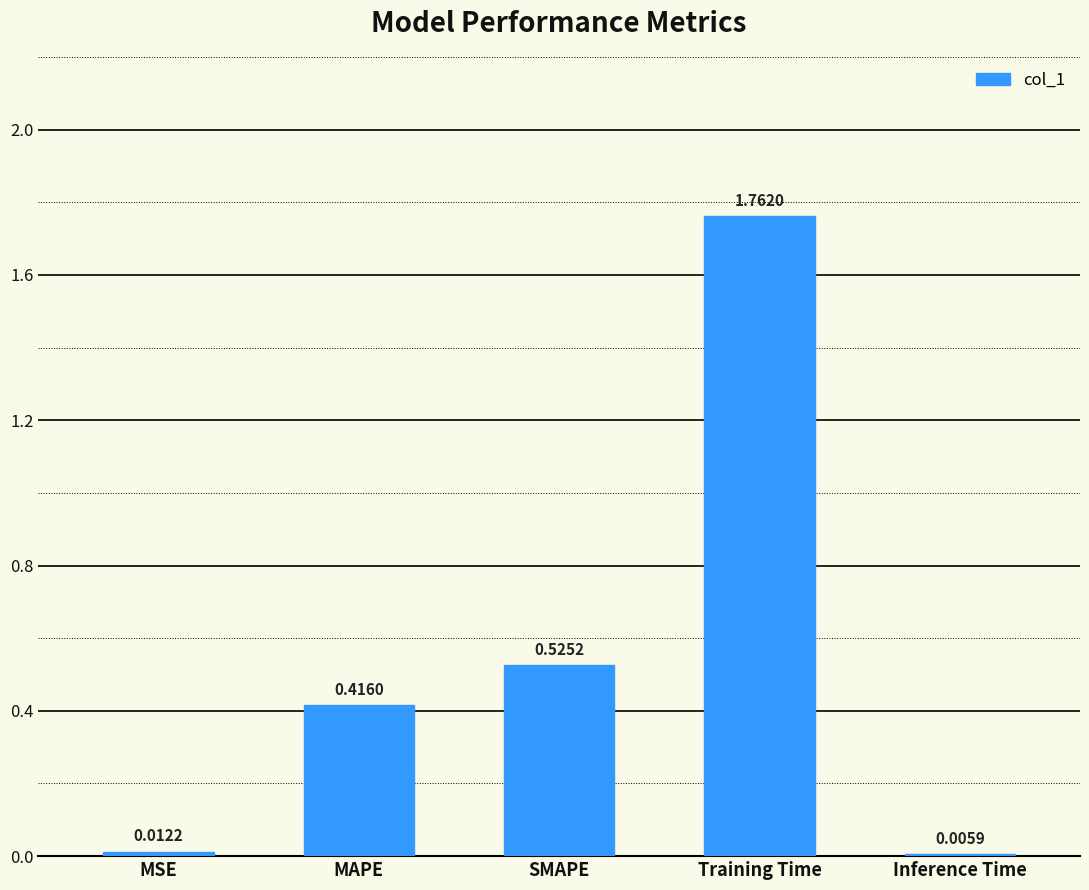

Which label corresponds to the largest value in the chart?

Training Time